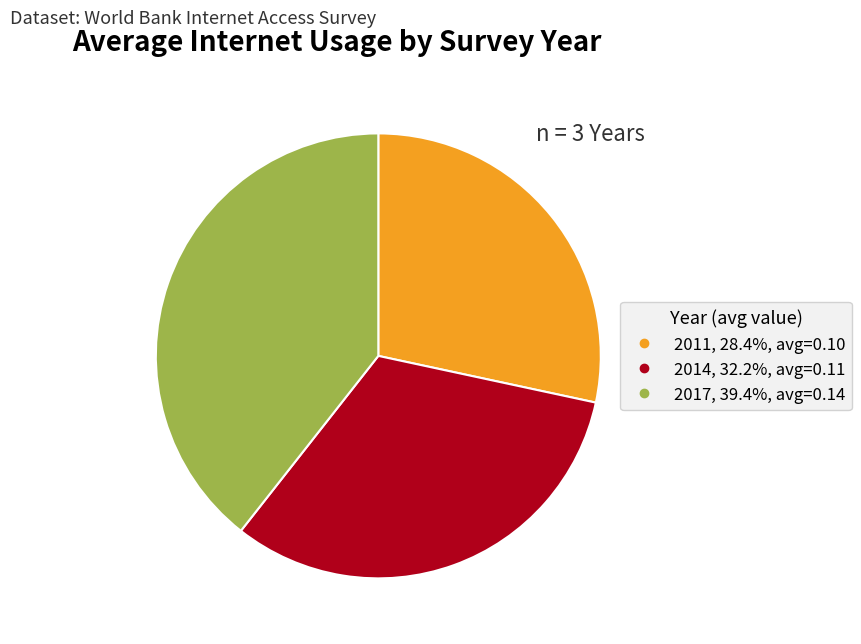

Do 2011 and 2014 together represent more than half of the pie?

Yes